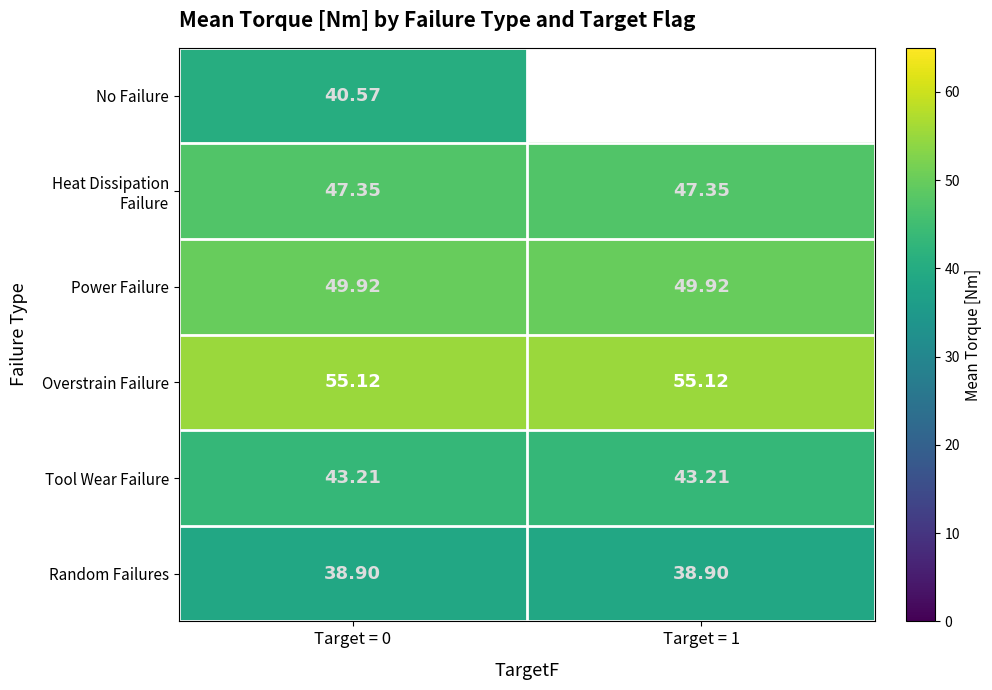

What is the total value across all series at Target = 0?

275.1